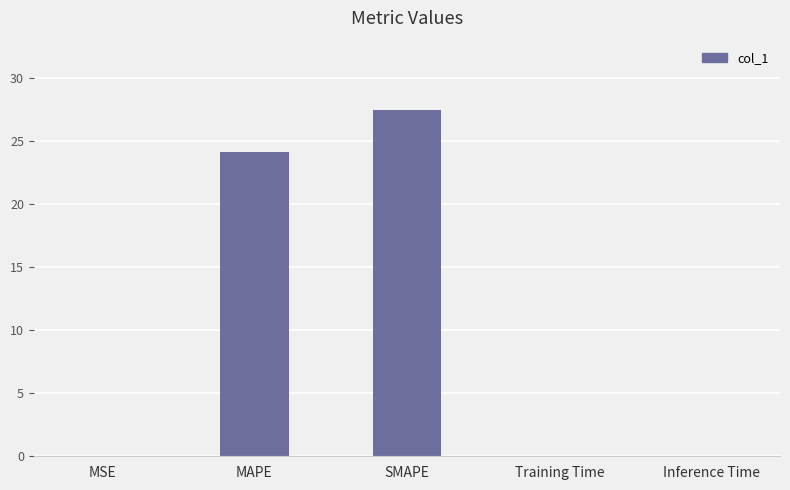

What is the difference between the values at MAPE and Inference Time?

24.1